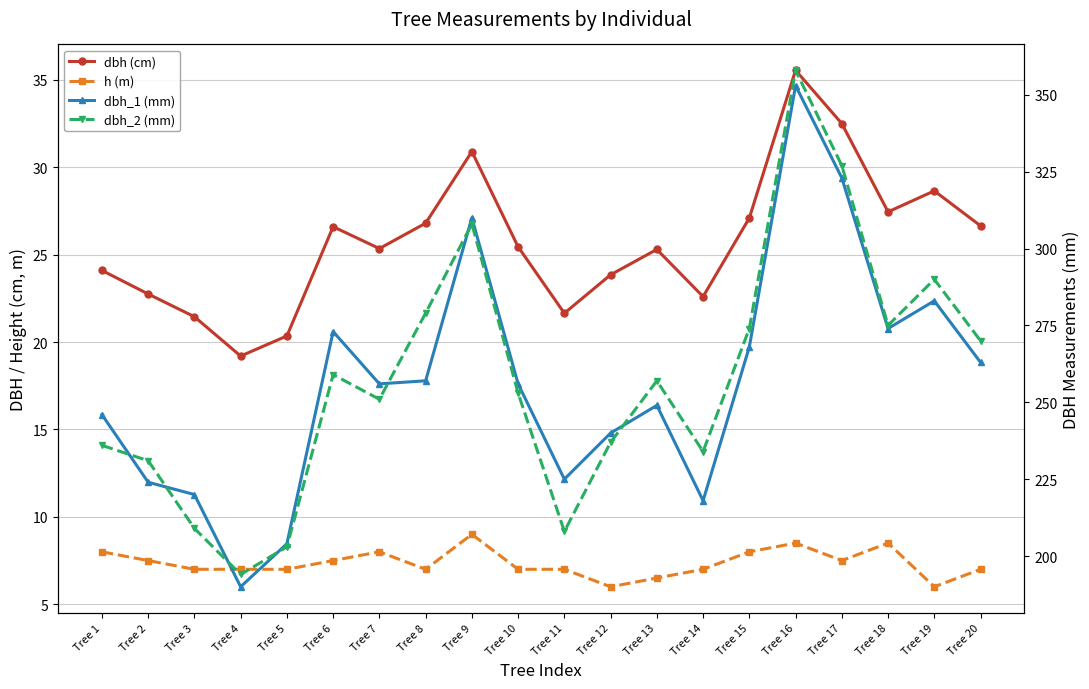

What is the difference between the second highest and minimum values in the dbh_2 (mm) series?

133.0